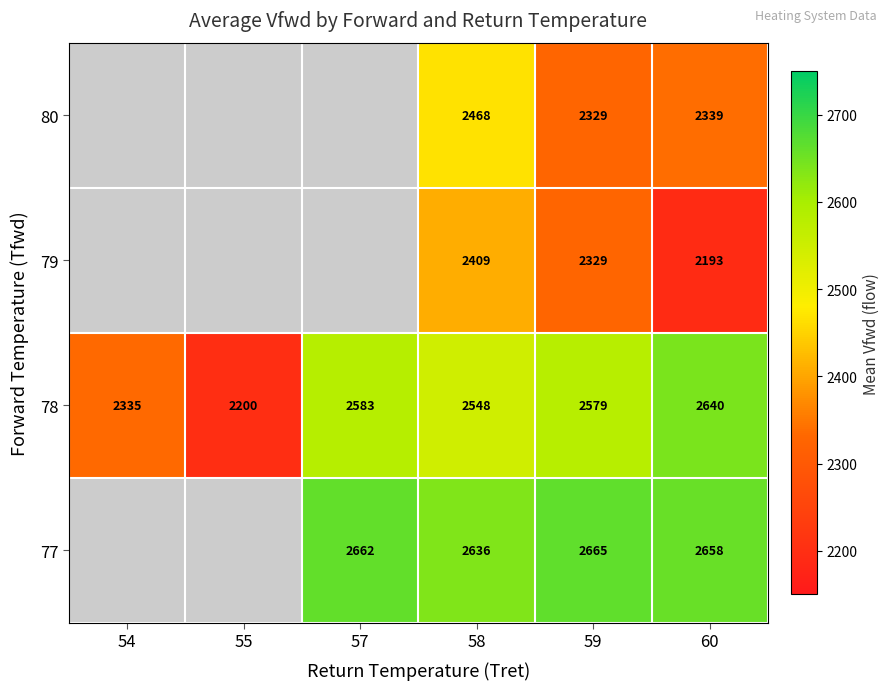

Which label corresponds to the largest value in the chart?

59